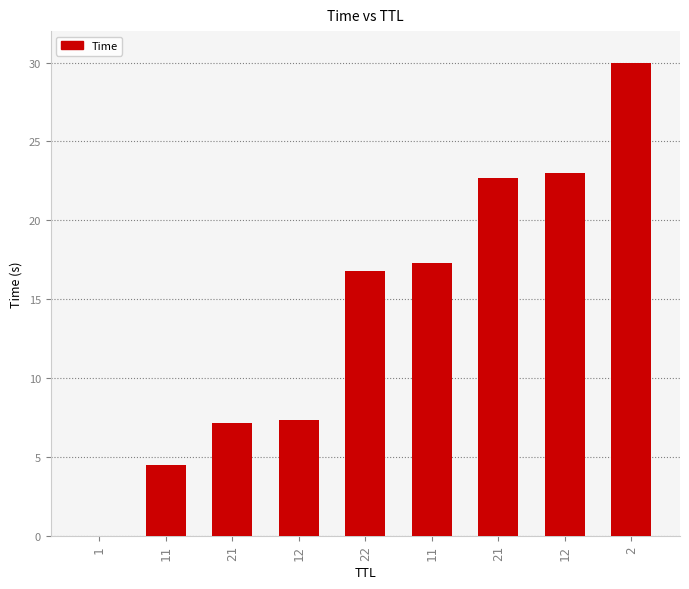

What is the difference between the values at 11 and 2?

12.7